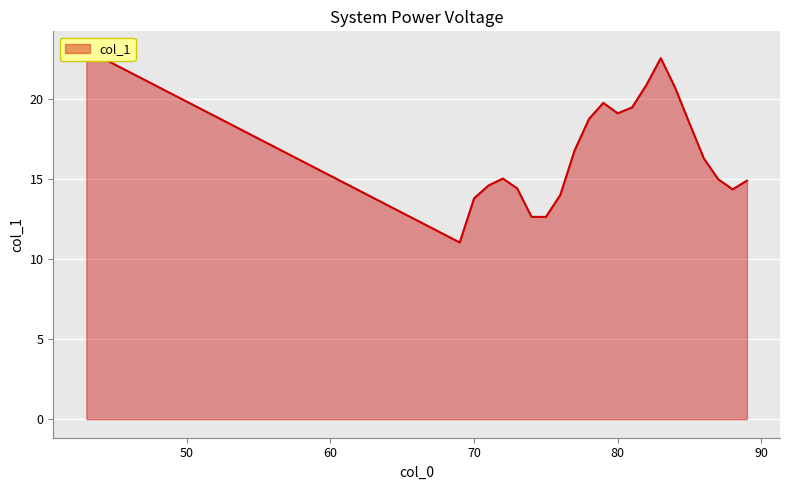

Approximately how many times larger is the value at 81 compared to 75?

1.5